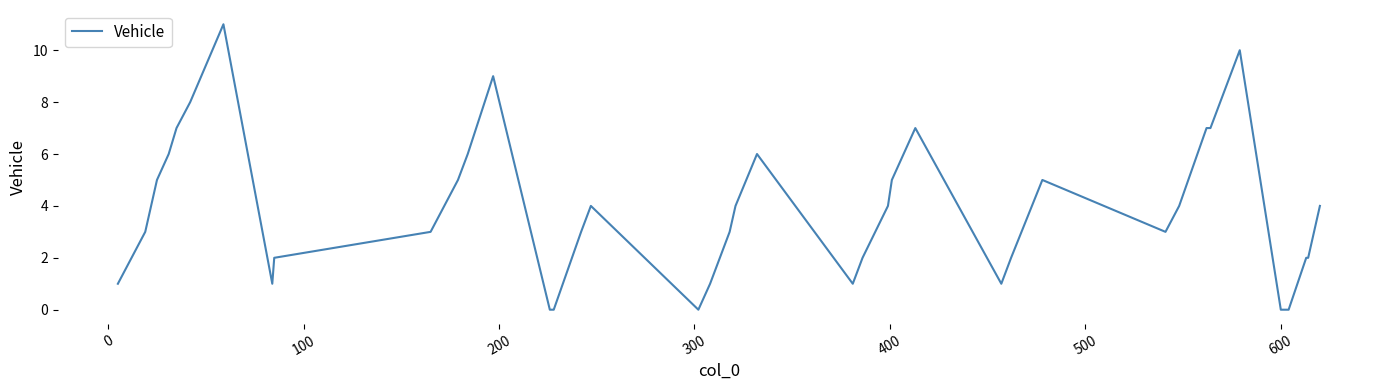

What is the maximum value shown in the chart?

11